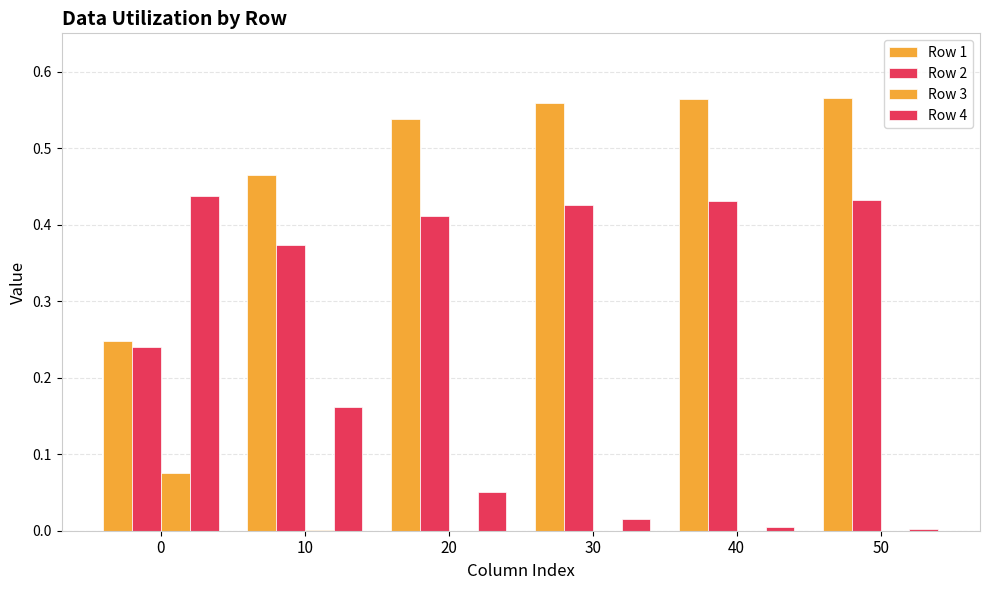

What is the value of the Row 1 bar at the 5th from the left?

0.6